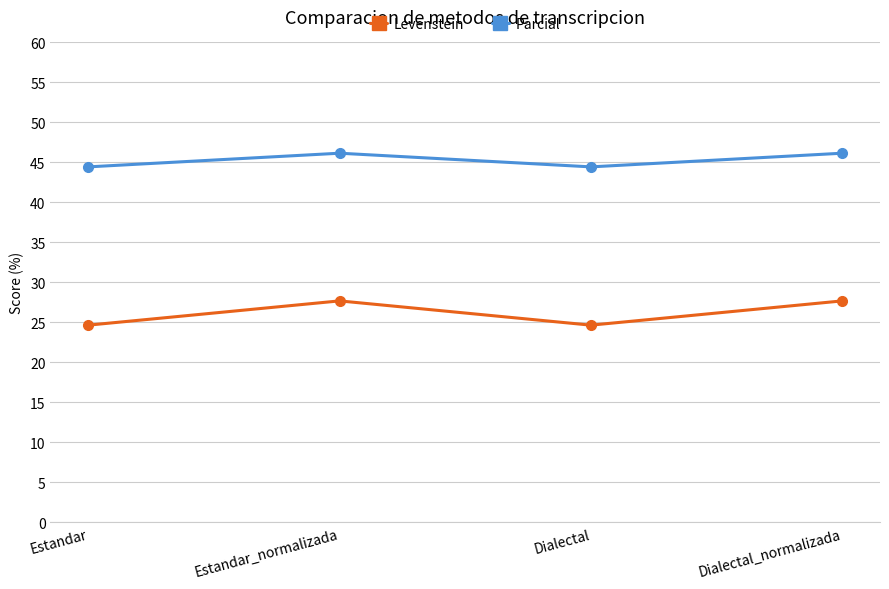

What are all the series names shown in the legend?

Levenstein, Parcial